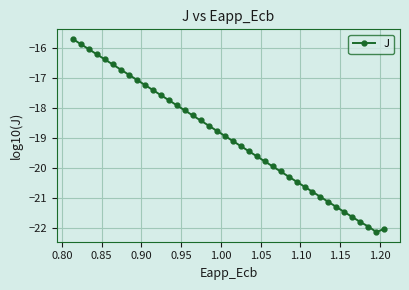

What is the smallest value displayed?

-22.1